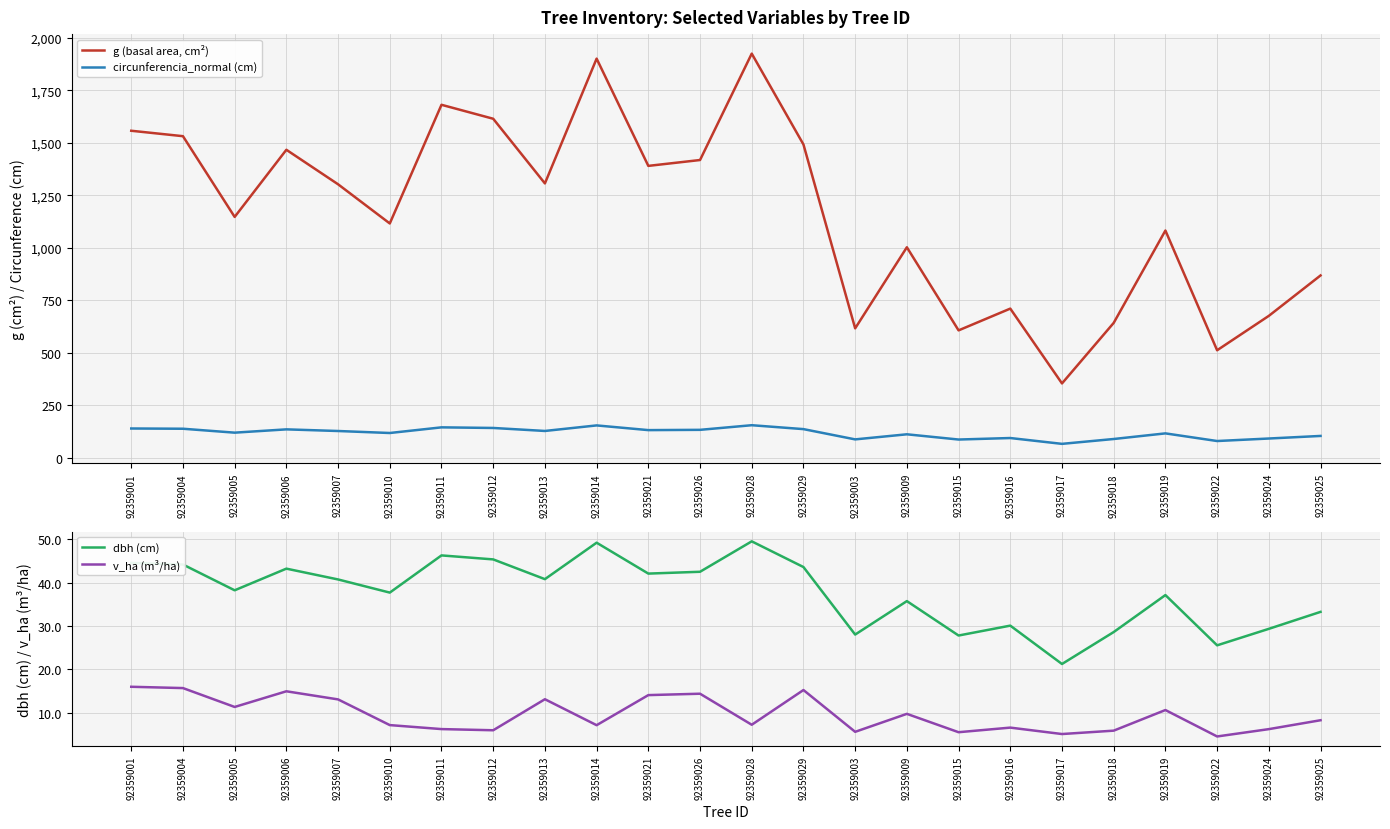

What is the label of the 12th point from the left?

92359026